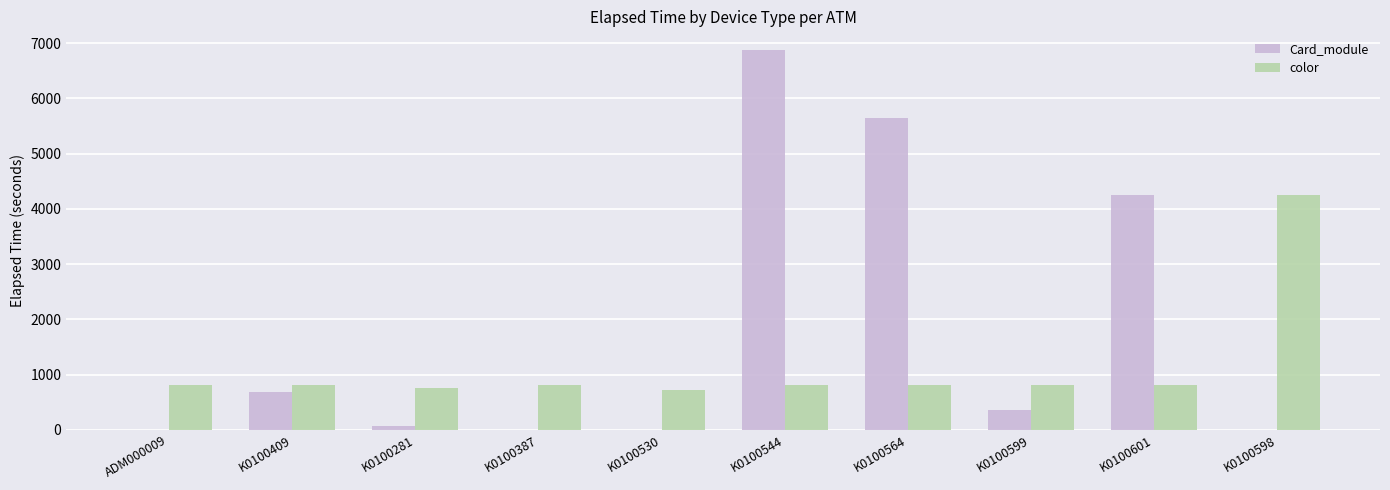

How many data points does each series have?

10